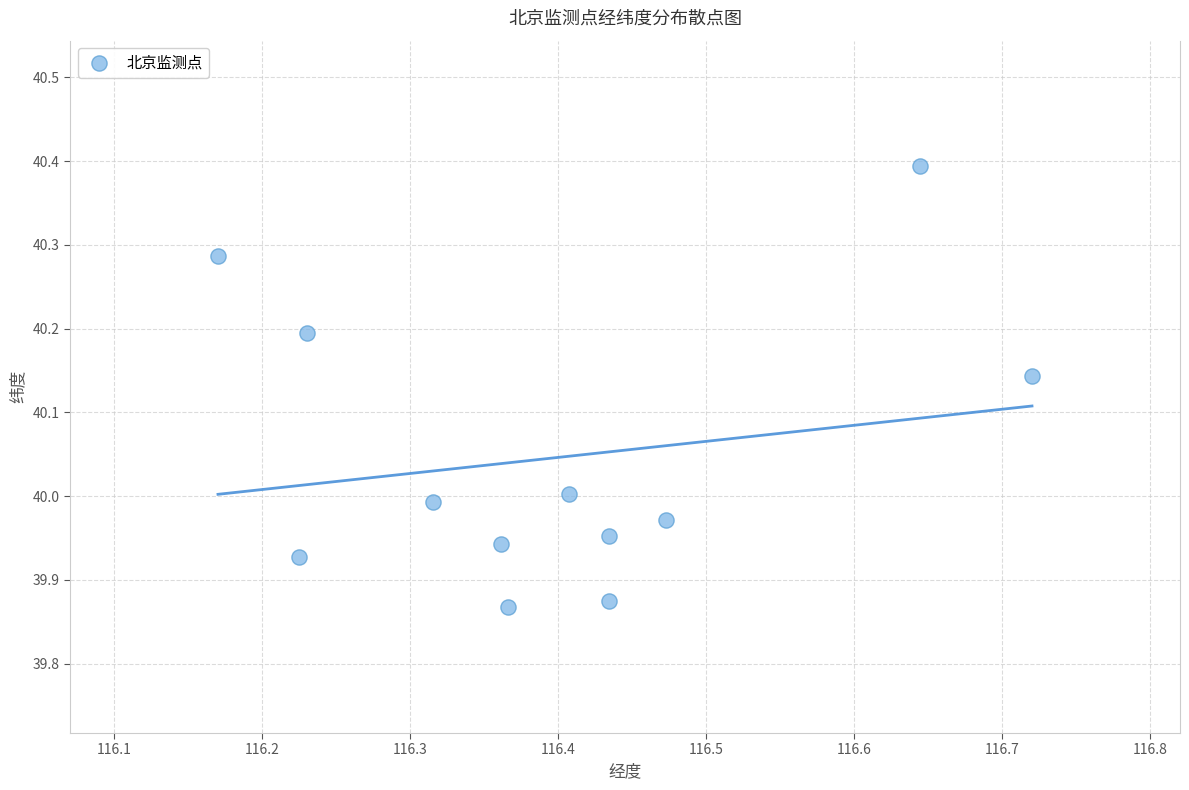

What is the range of X values (max minus min)?

0.5